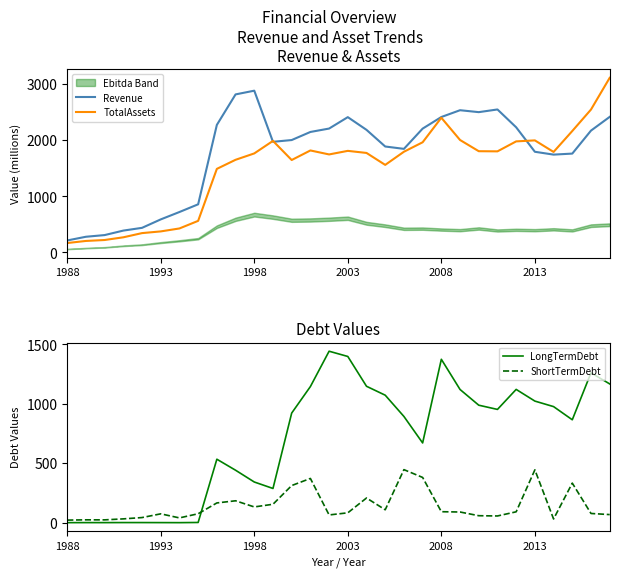

True or false: LongTermDebt has a value of 921.7 at 12.

True